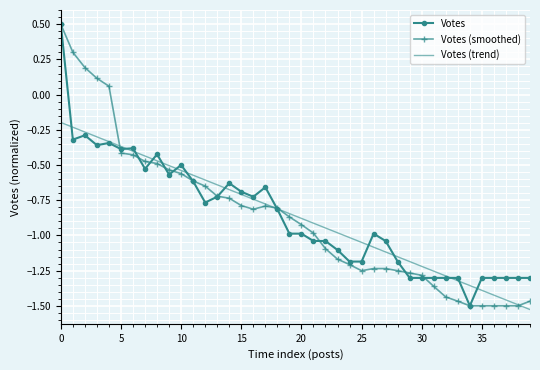

The Votes series shows -2.0 at 30. True or false?

False